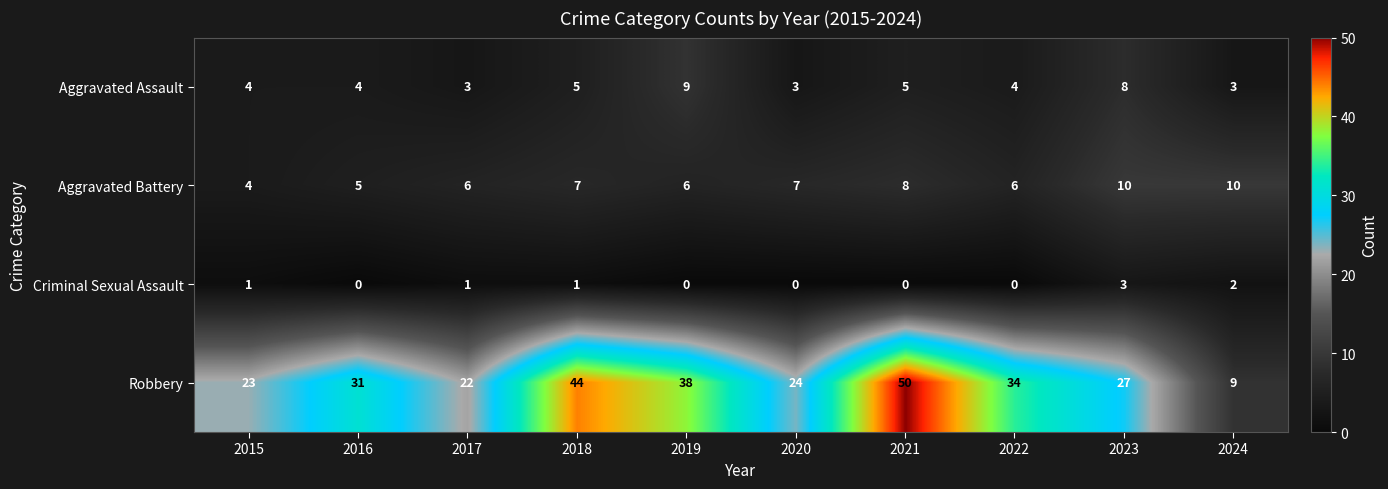

Which category has the highest value across all series?

2021